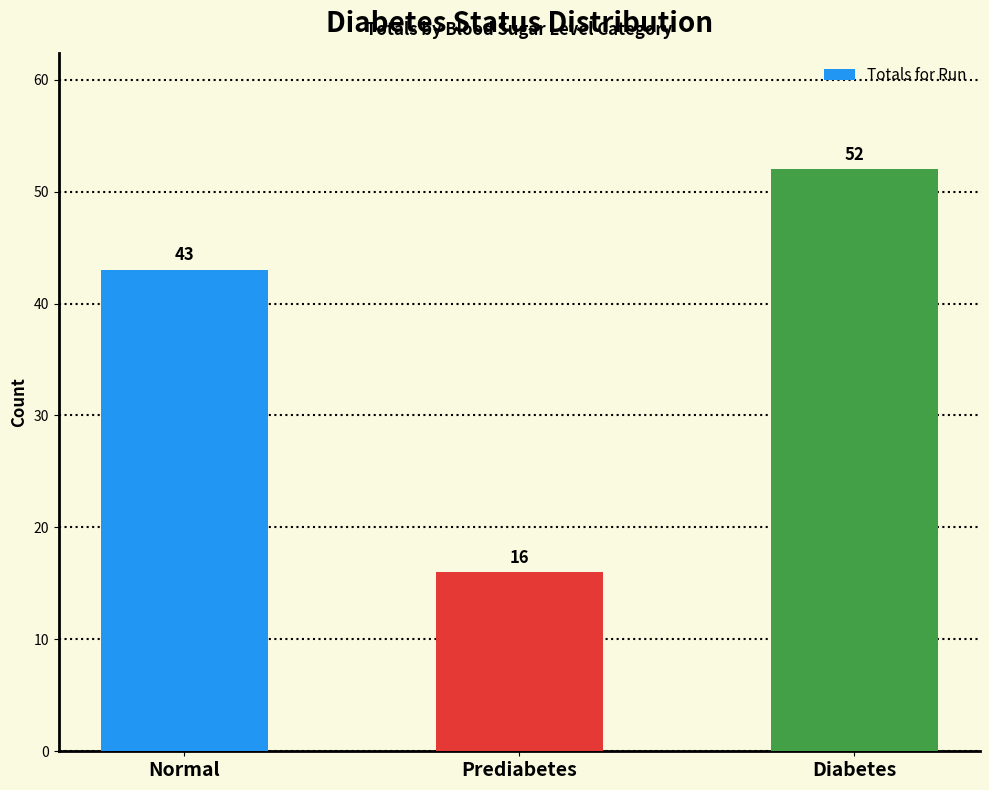

Which has a higher value, Diabetes or Prediabetes?

Diabetes